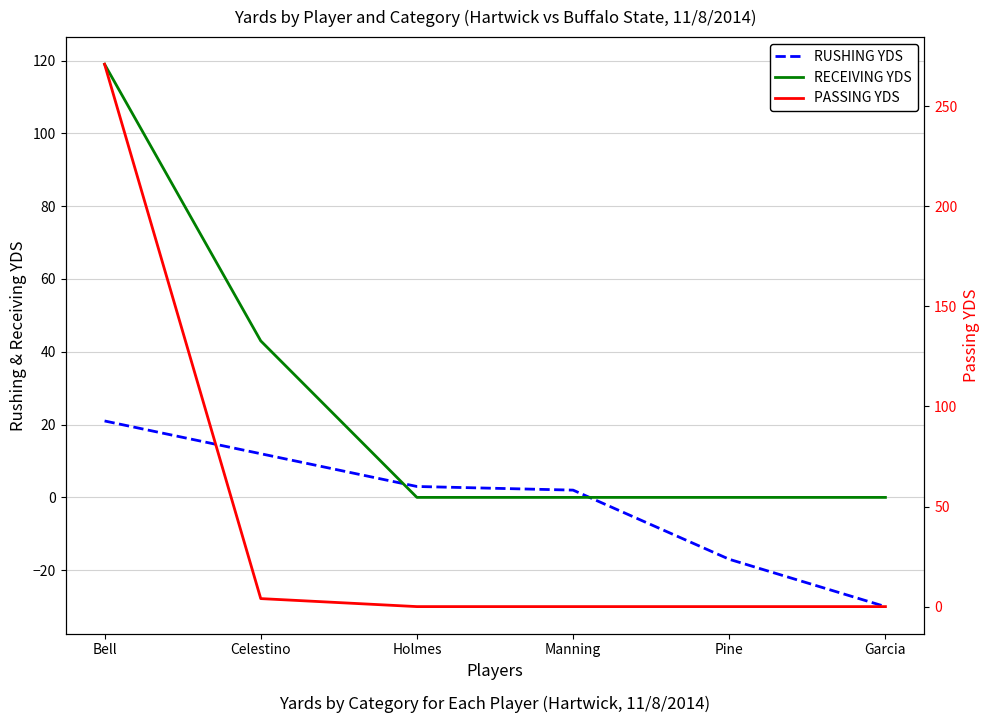

What is the label of the 1st point from the right?

Garcia